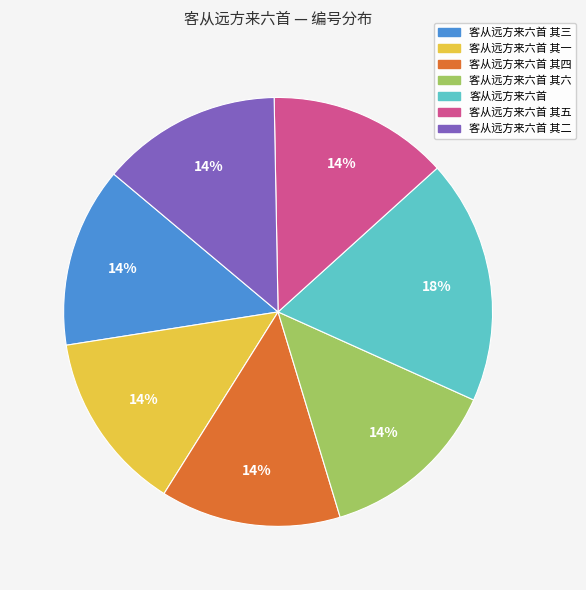

Is there any slice that represents more than half of the pie?

No